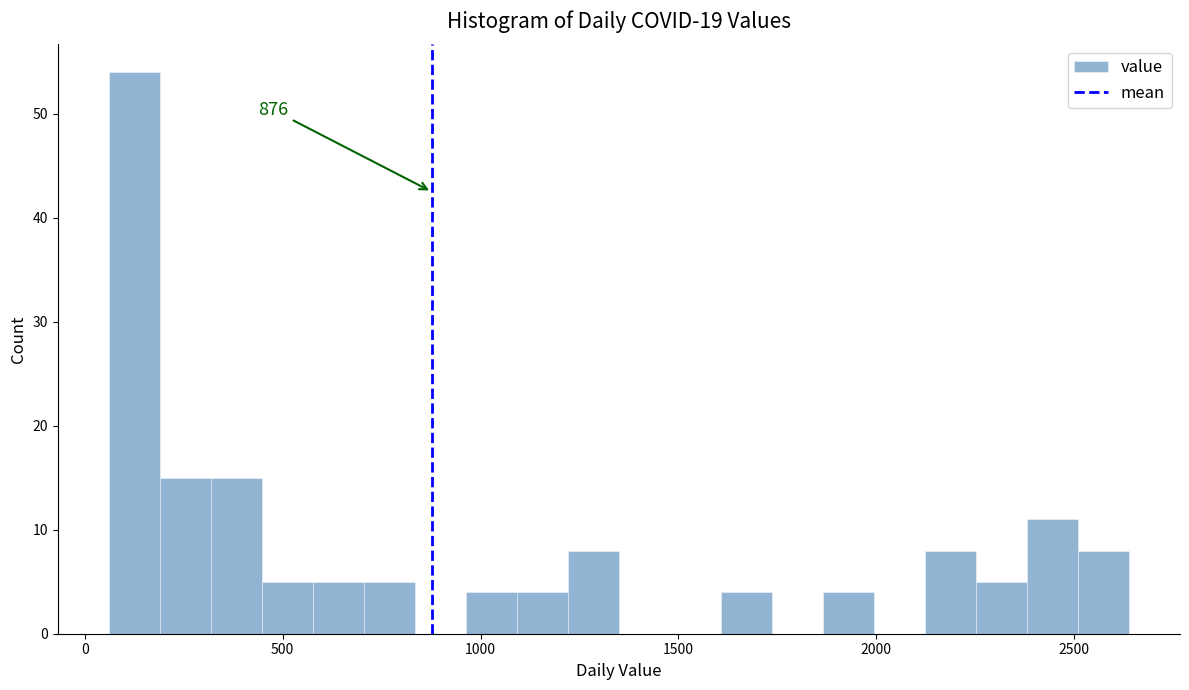

Around what value on the x-axis is the tallest bar? Give the approximate position of its centre, as read against the axis.

150